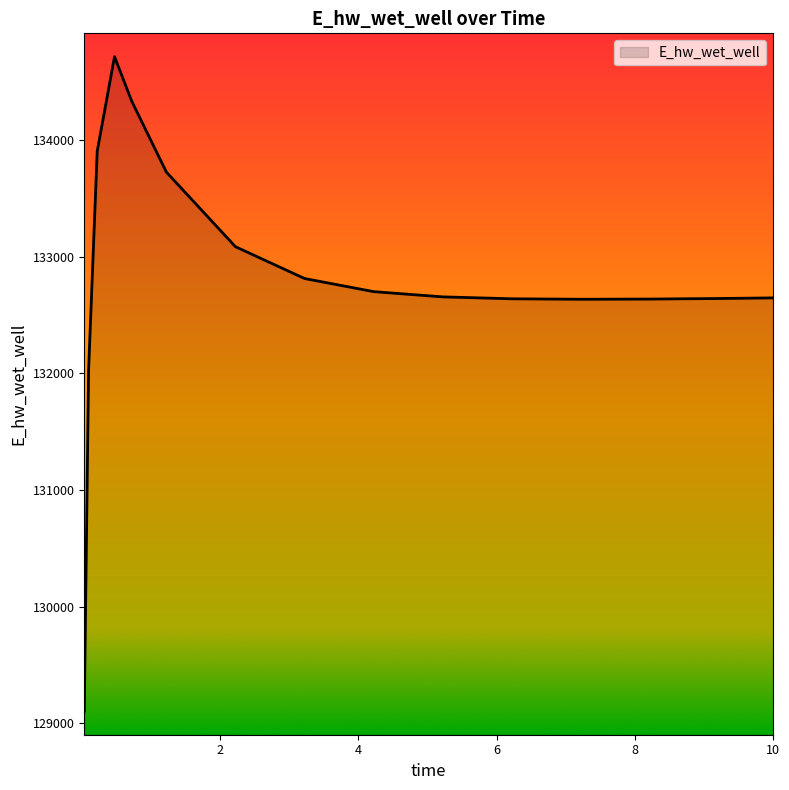

What is the difference between the maximum and minimum values?

5611.6